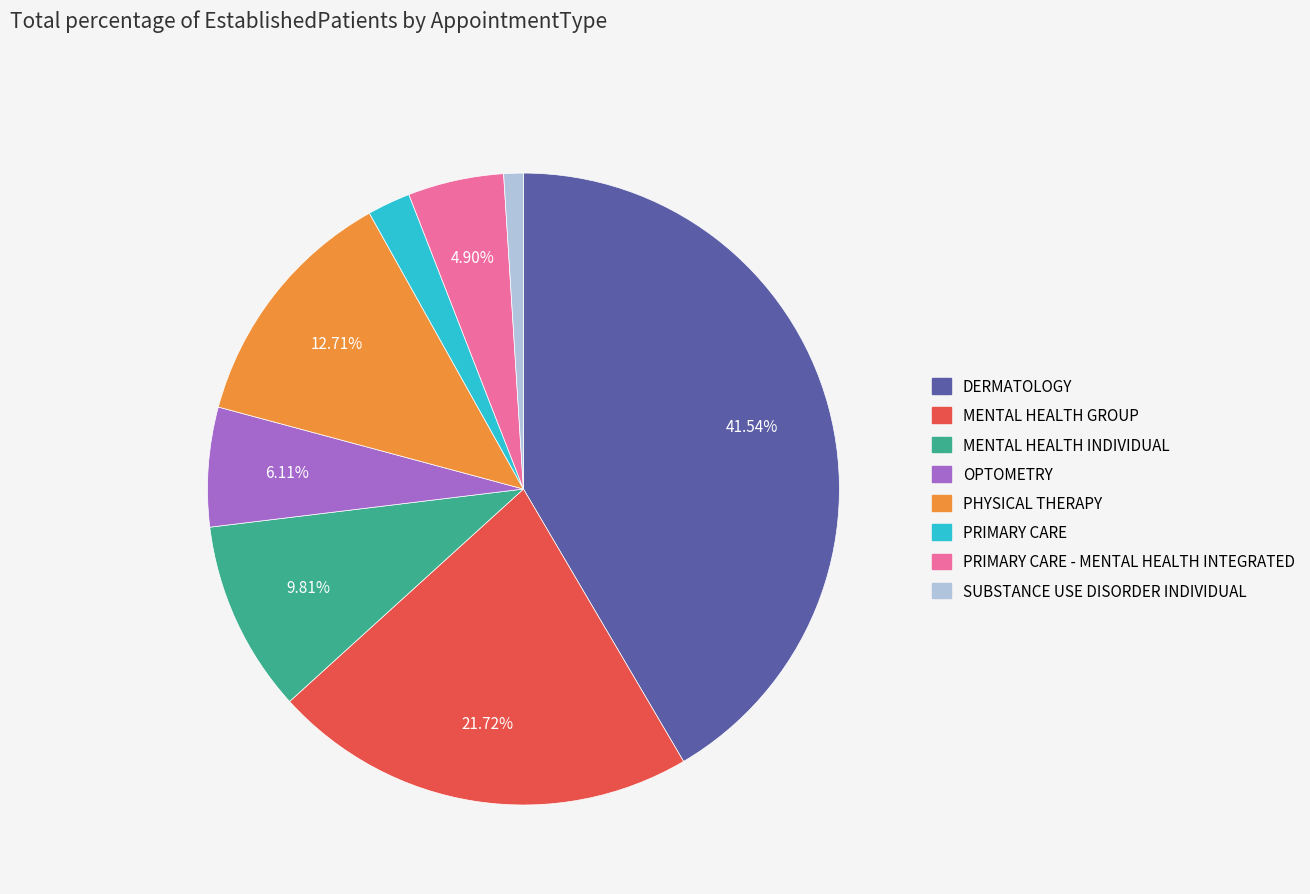

Does any single category account for the majority?

No